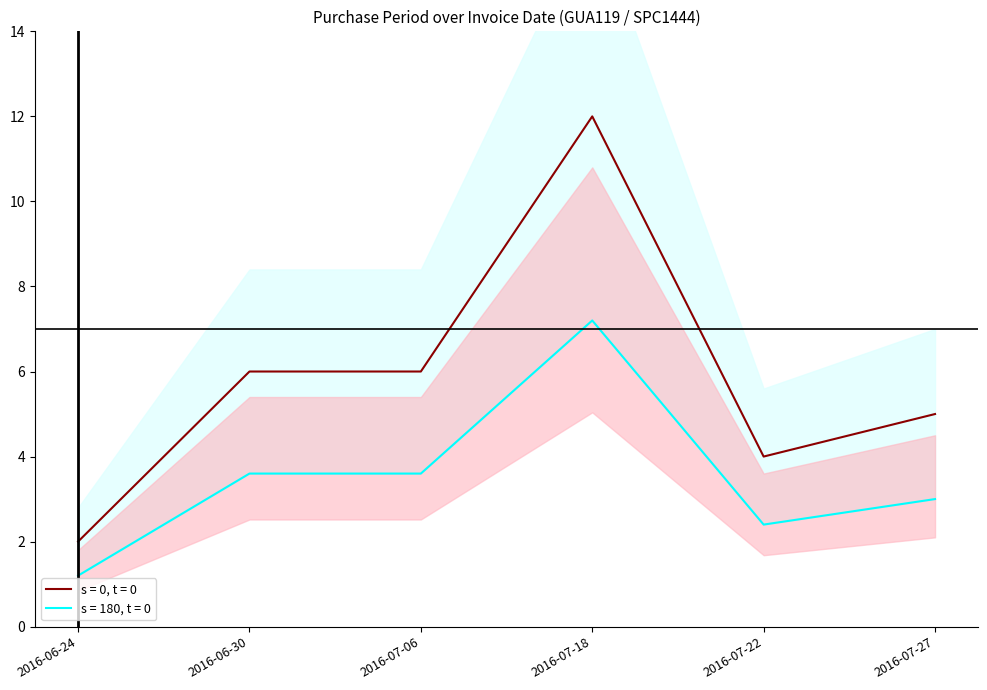

At which category does the data reach its first local valley?

2016-07-22